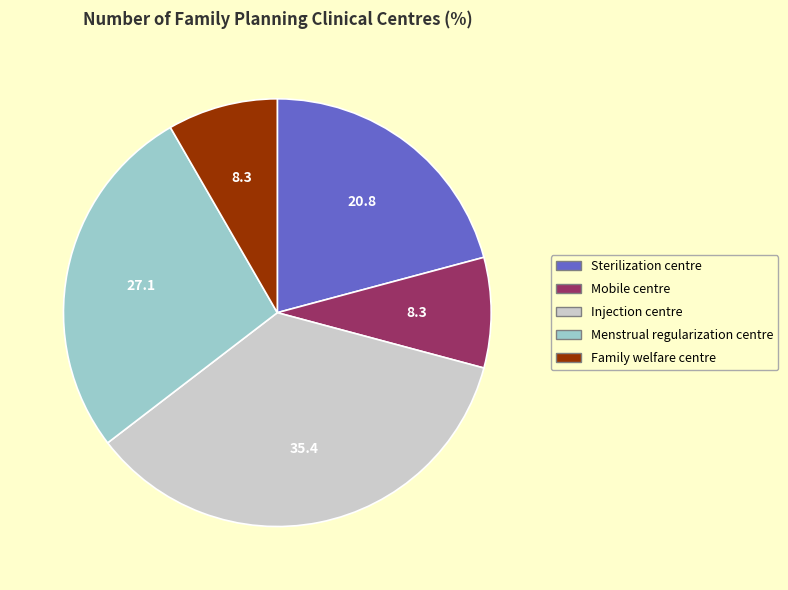

What is the ratio of the value at Menstrual regularization centre to the value at Family welfare centre?

3.2